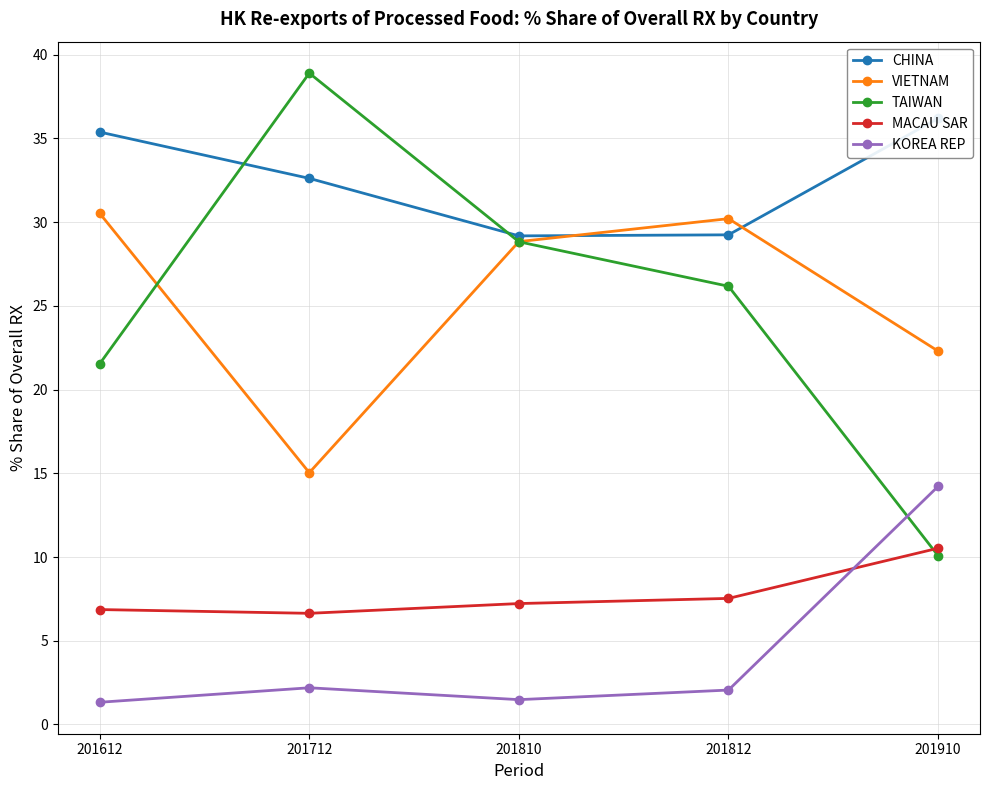

How many interior local valleys does the CHINA series have?

1